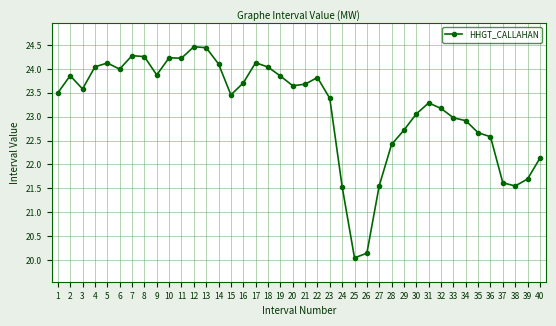

What is the sum of the values at 19 and 21?

47.5